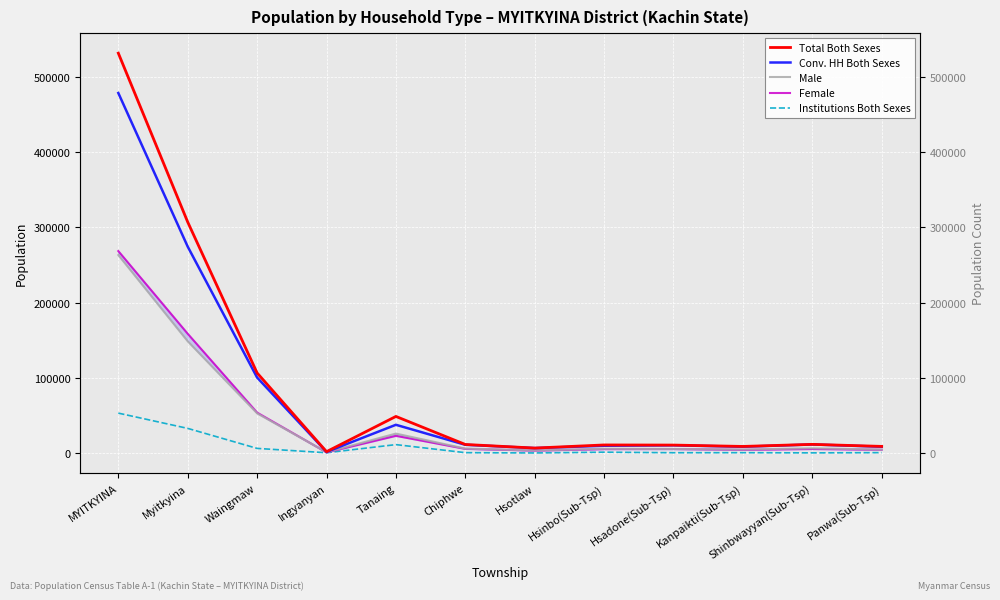

What is the value of the Female point at the 9th from the left?

5257